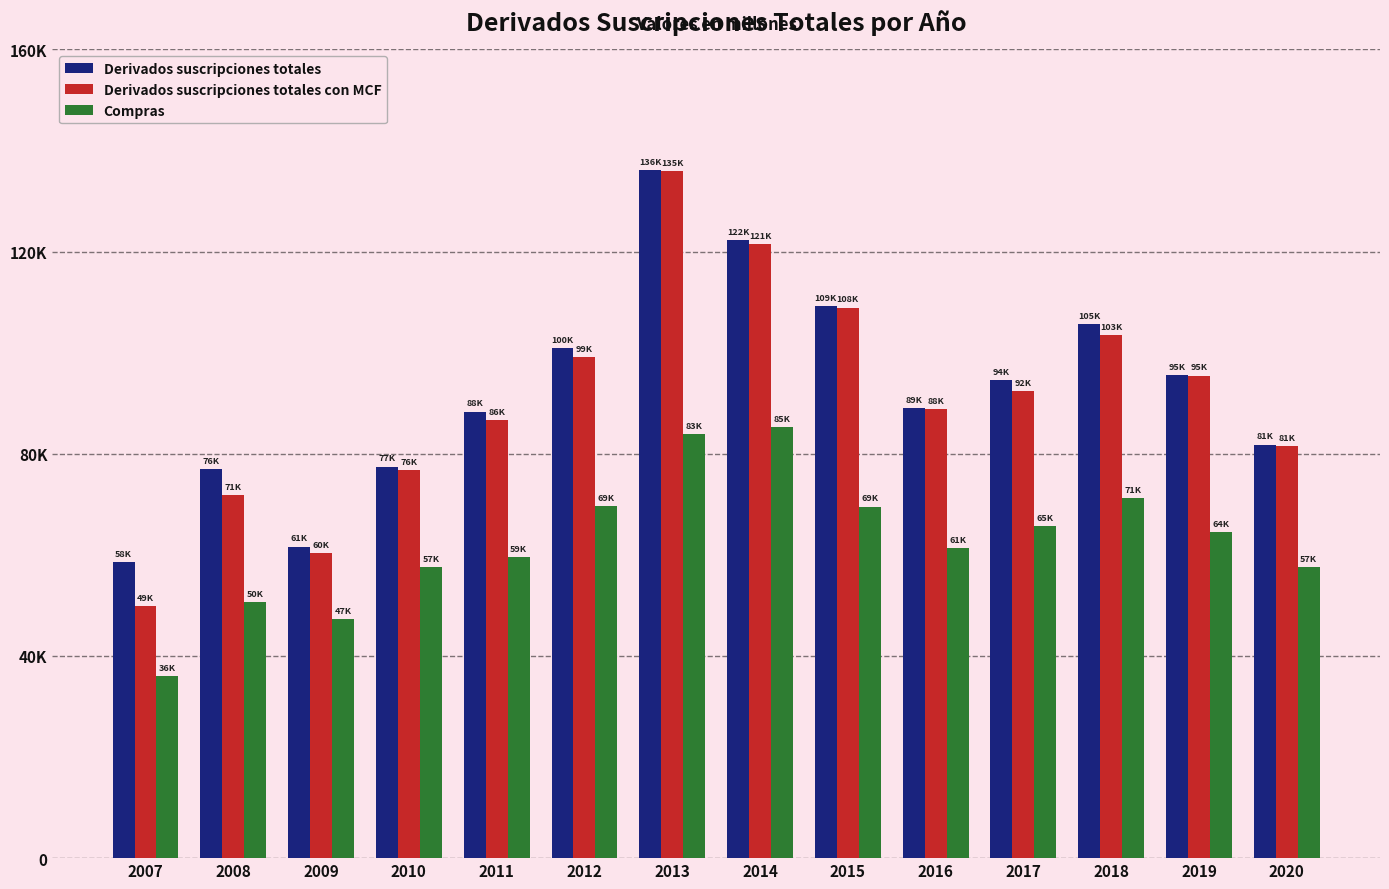

What are all the series names shown in the legend?

Derivados suscripciones totales, Derivados suscripciones totales con MCF, Compras